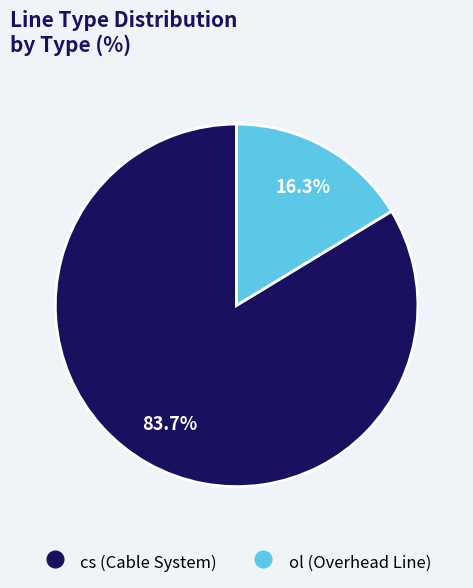

To the nearest percent, what percentage of the pie is ol?

16%